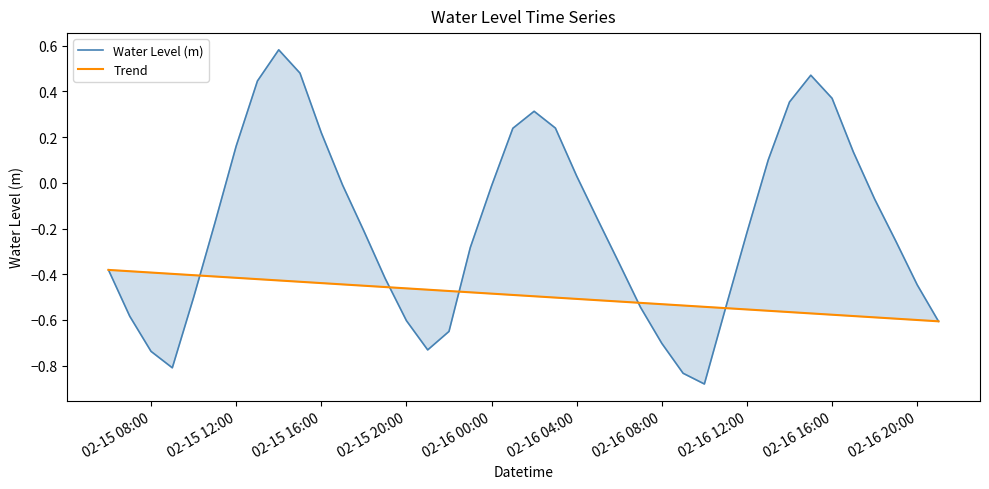

True or false: Water Level (m) has a value of -1.0 at 02-16 08:00.

False